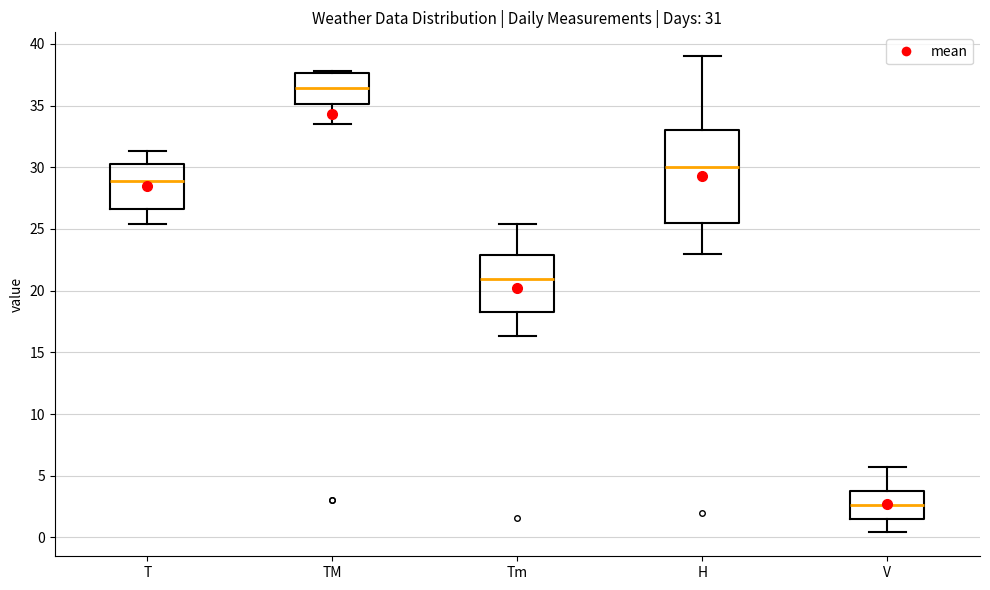

Which box is the tallest, from its lower edge to its upper edge?

H